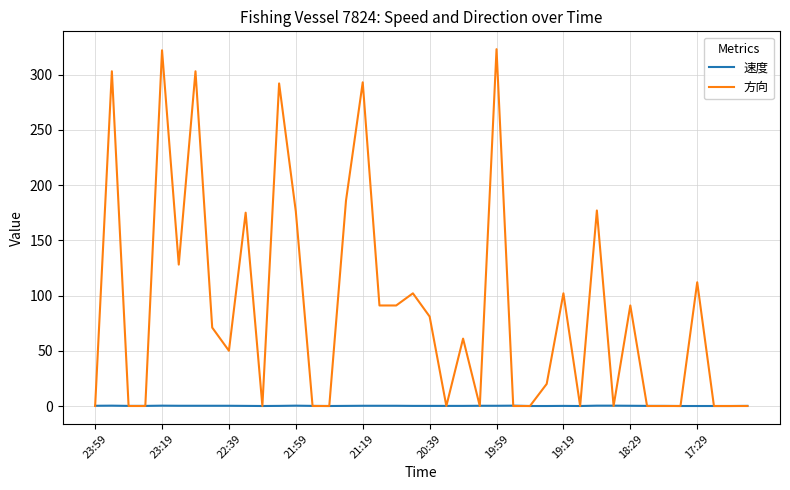

Which series ends up on top after the final intersection of 方向 and 速度?

速度